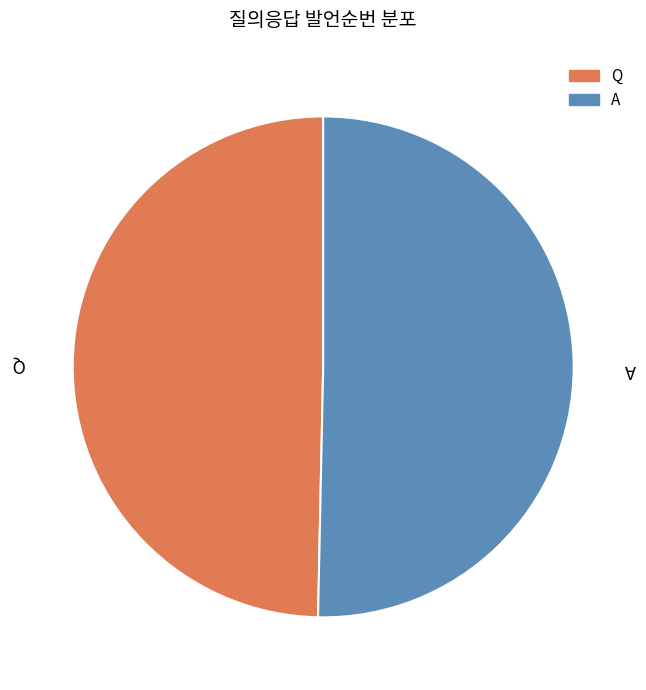

Does Q account for over 50% of the chart?

No